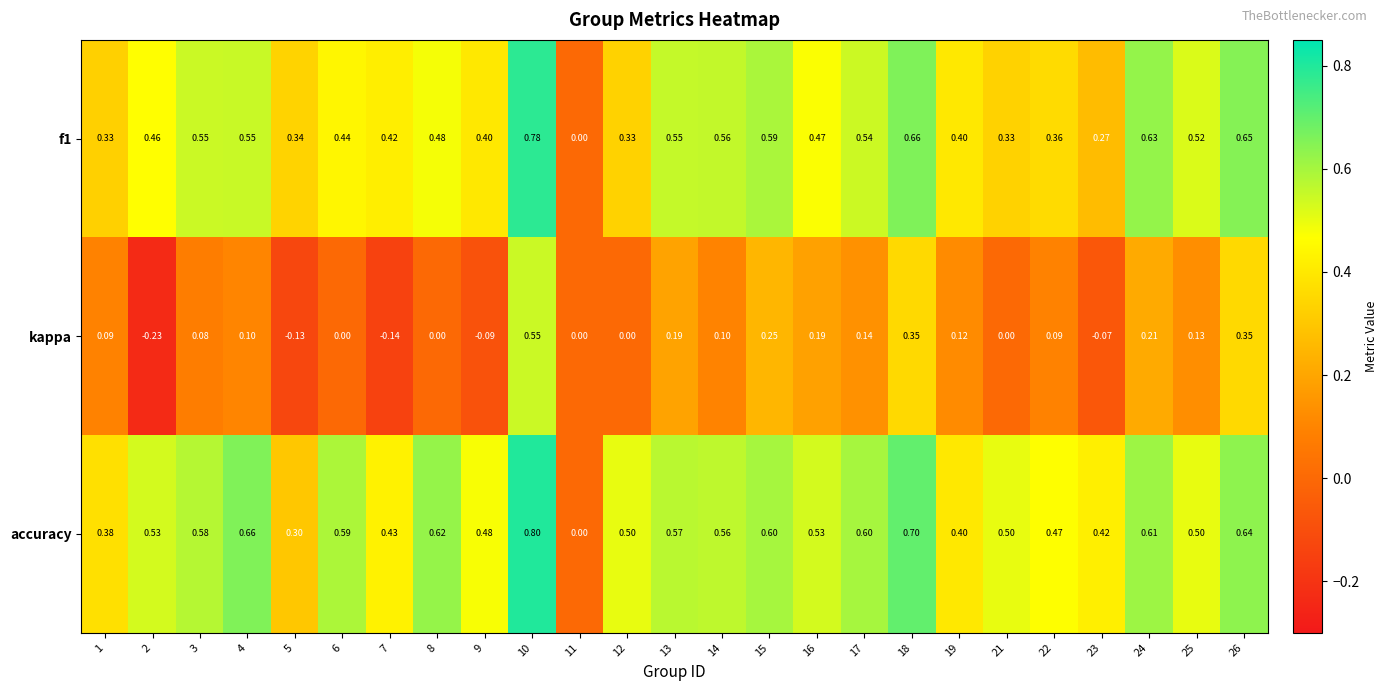

Which series has the largest total across all categories?

accuracy